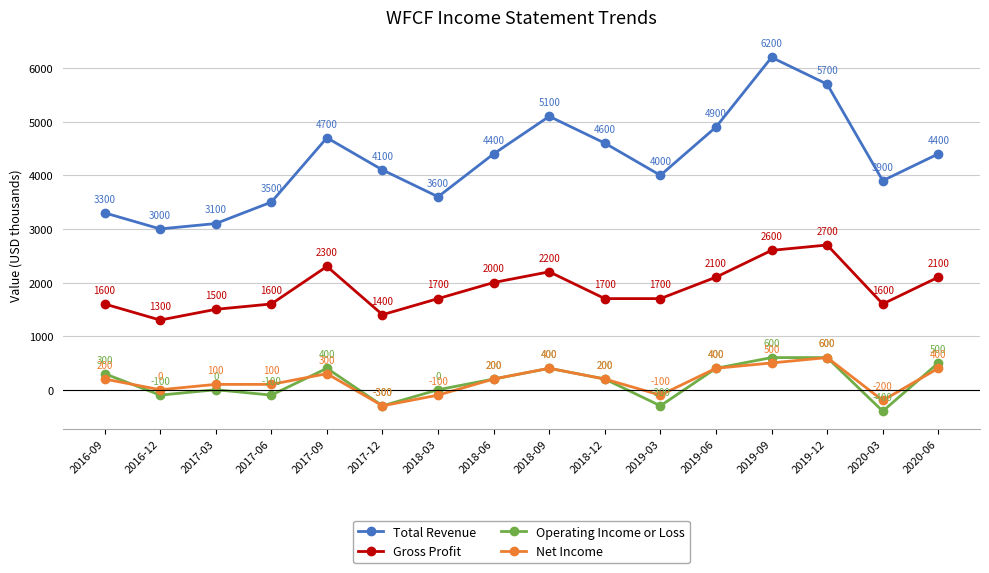

In Total Revenue, how many points are higher than both neighbors (excluding endpoints)?

3